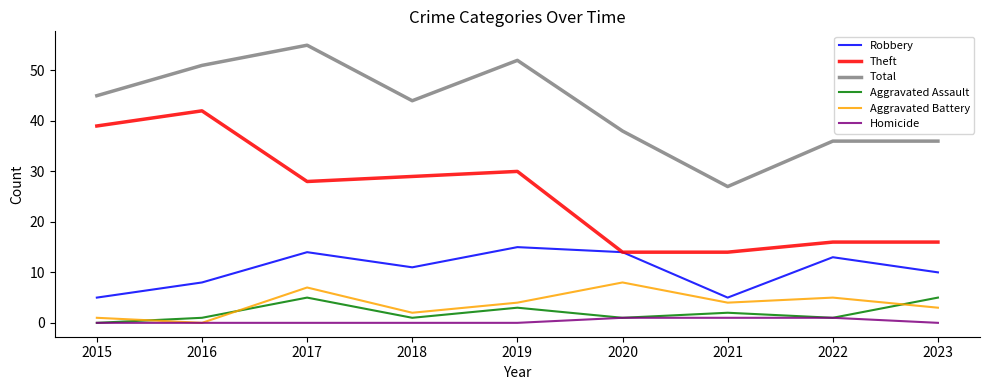

True or false: Robbery and Homicide intersect in this chart.

False